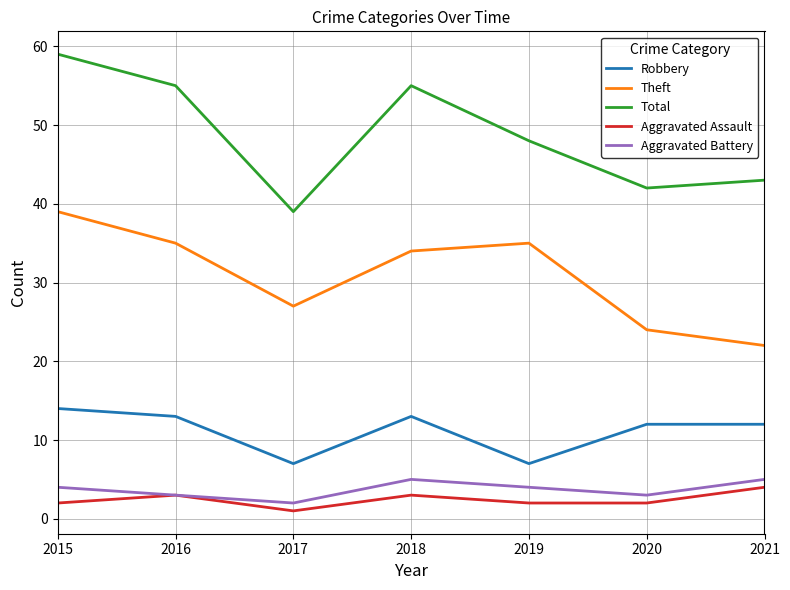

Which series changed the most between 2015 and 2020?

Total